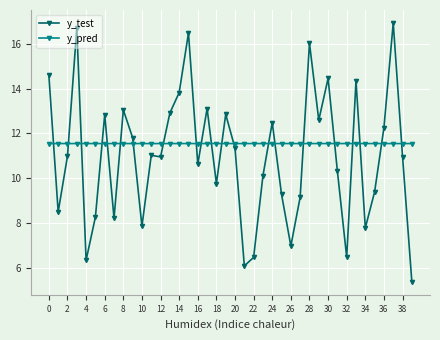

What are all the series names shown in the legend?

y_test, y_pred